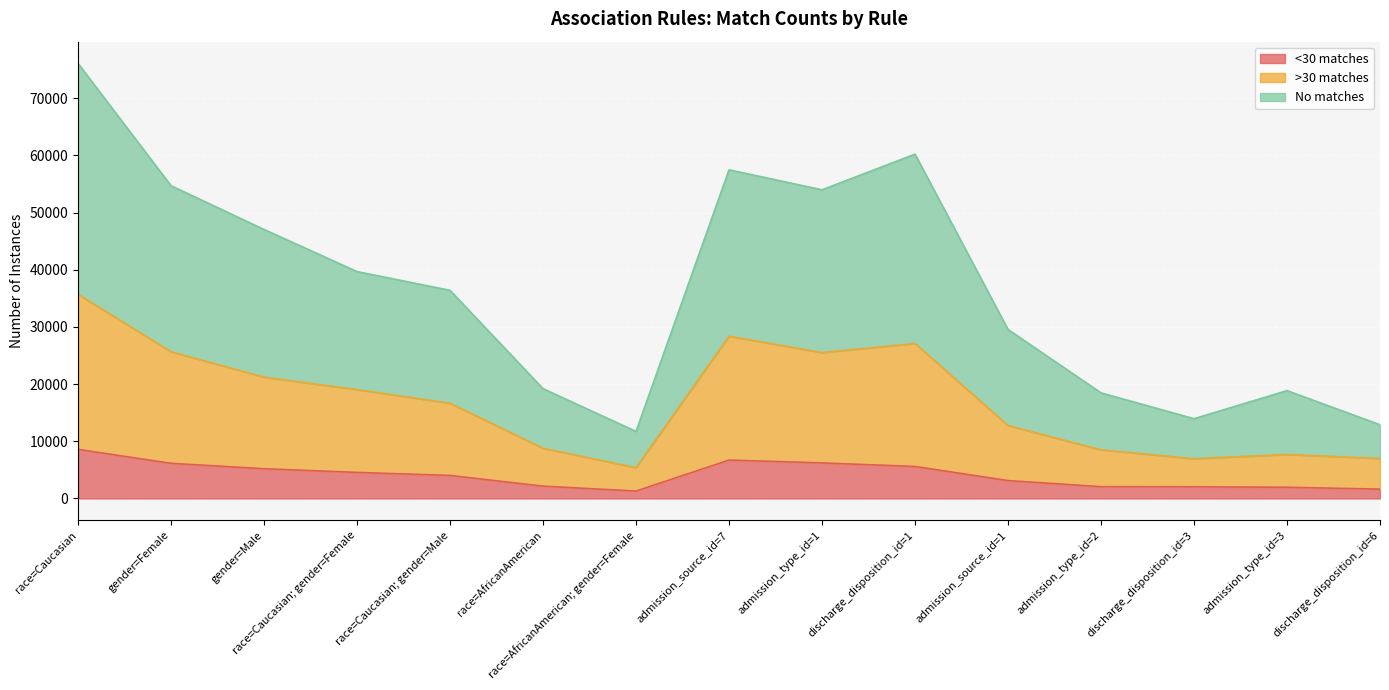

What is the total value across all series at admission_source_id=1?

29565